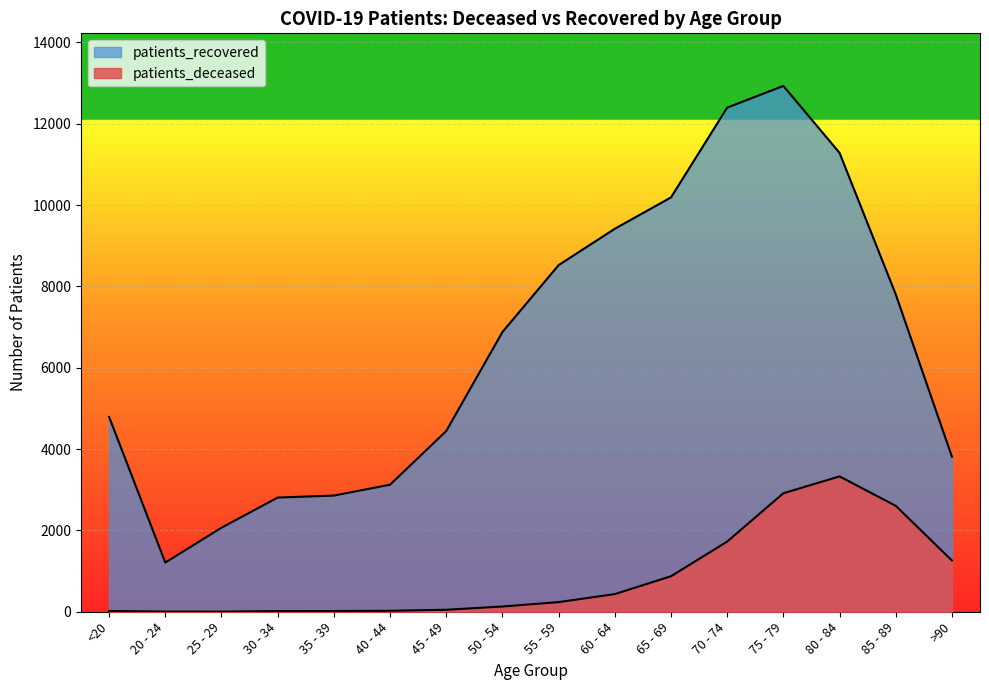

Rank the categories by patients_recovered value from highest to lowest.

75 - 79, 70 - 74, 80 - 84, 65 - 69, 60 - 64, 55 - 59, 85 - 89, 50 - 54, <20, 45 - 49, >90, 40 - 44, 35 - 39, 30 - 34, 25 - 29, 20 - 24